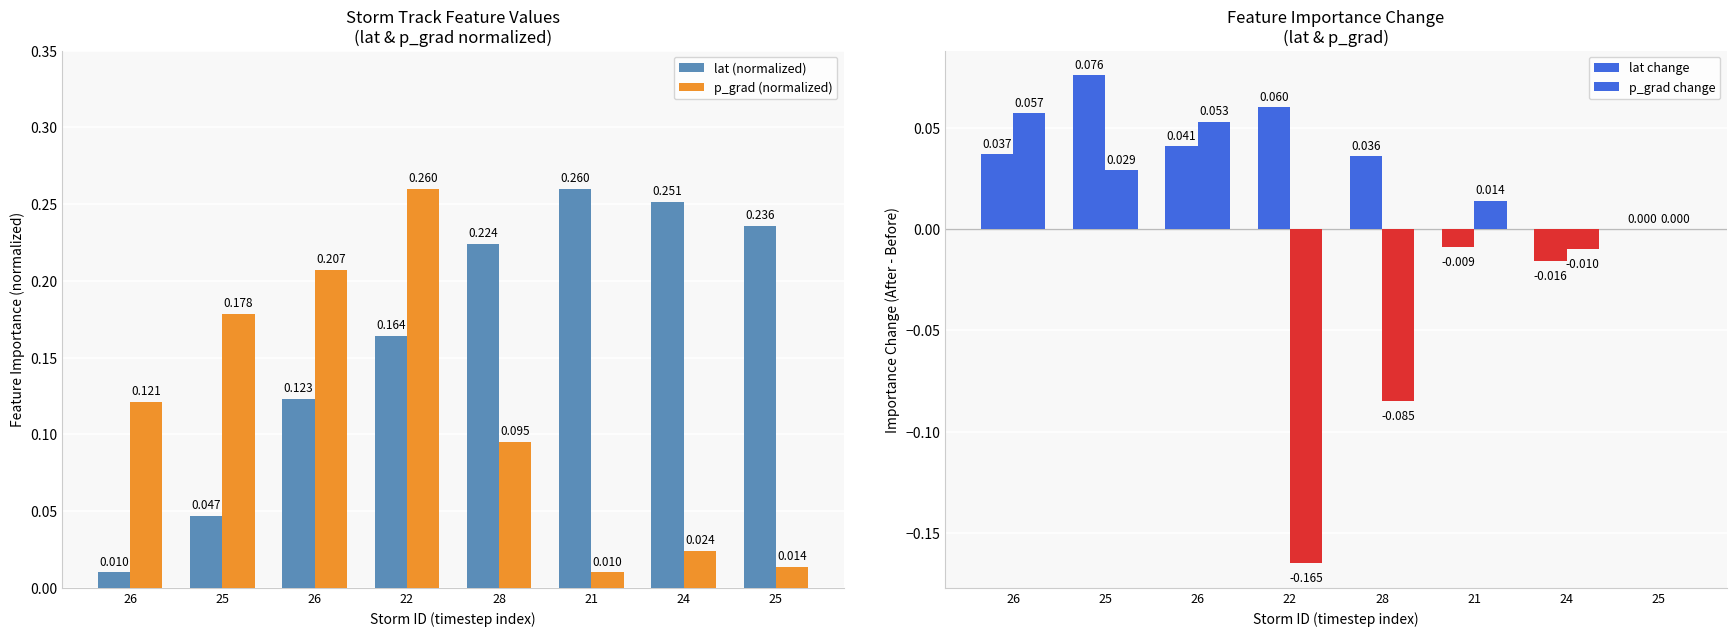

Are the bars horizontal?

No